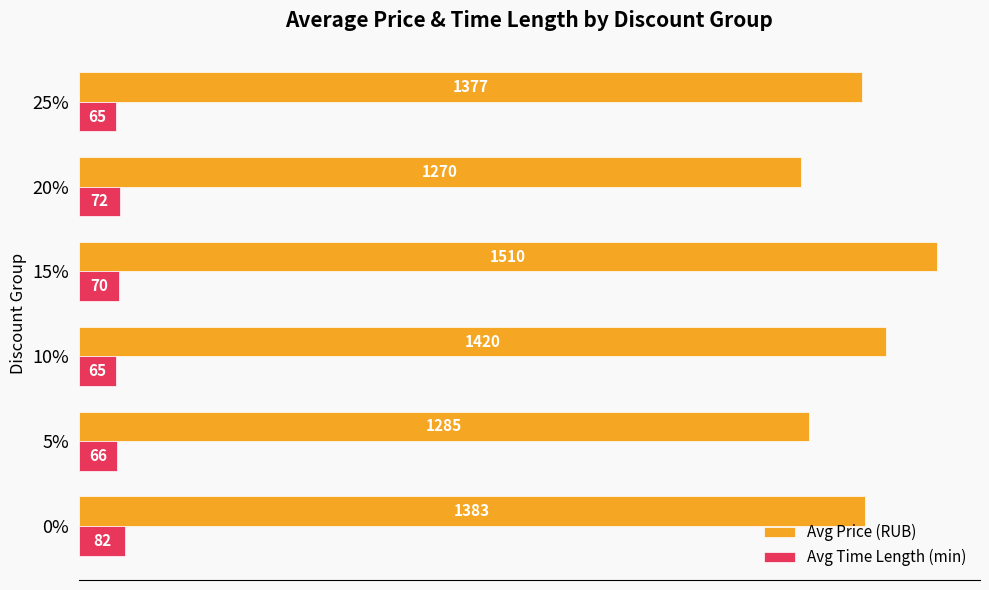

At 20%, list the series in order from smallest to largest.

Avg Time Length (min), Avg Price (RUB)